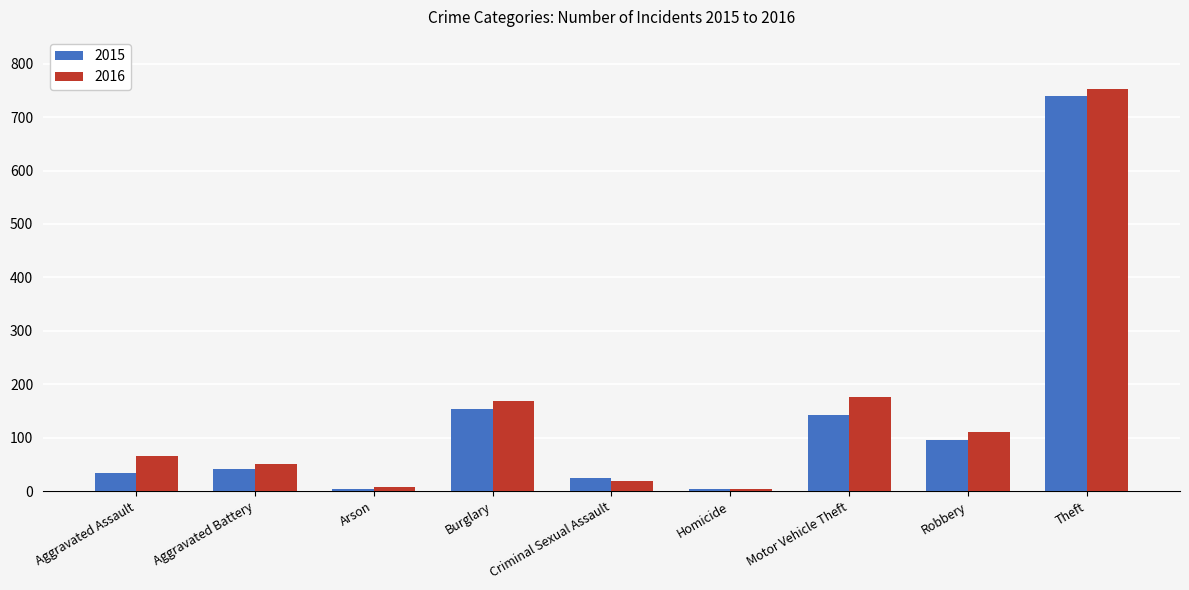

What position from the right is Homicide?

4